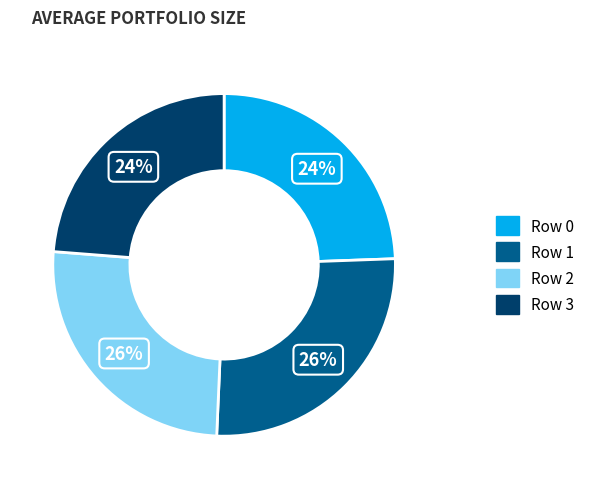

Does any single category account for the majority?

No